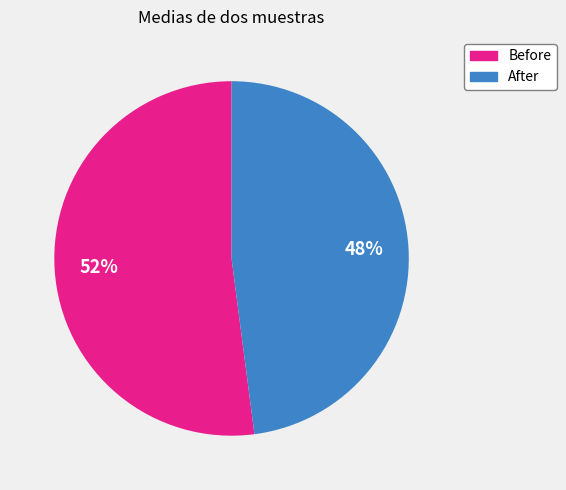

Is the sum of Before and After greater than half?

Yes